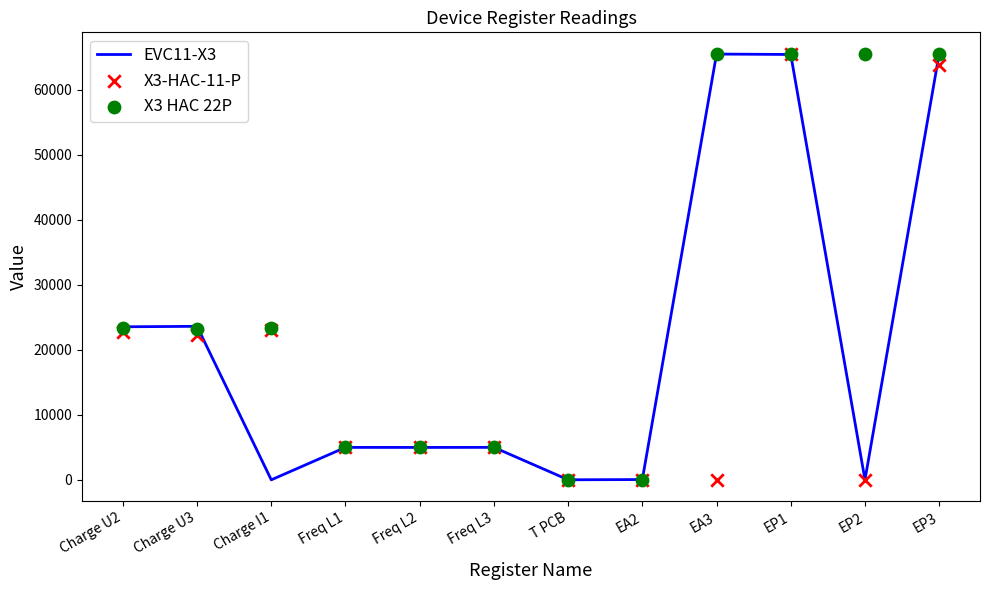

At which category is the sum across all series the highest?

EP1